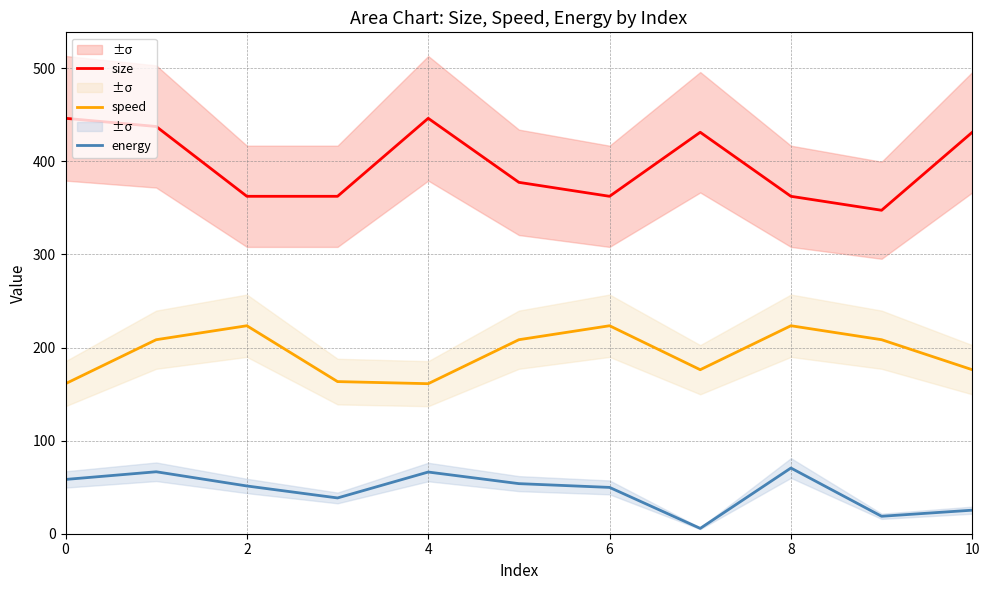

Does the chart display data point markers on the line(s)?

No